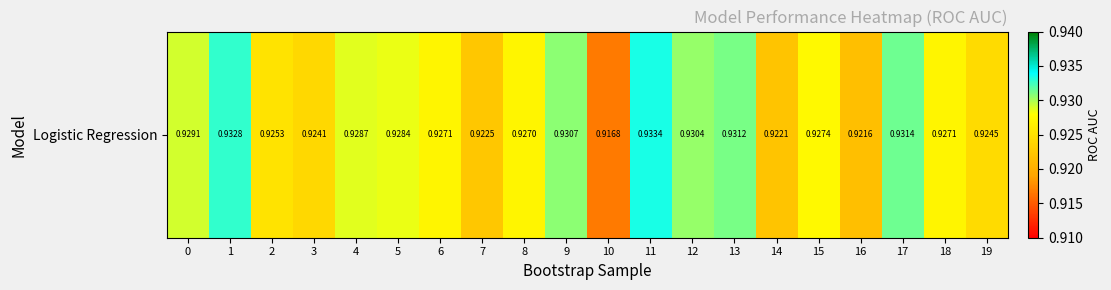

Which label corresponds to the largest value in the chart?

11